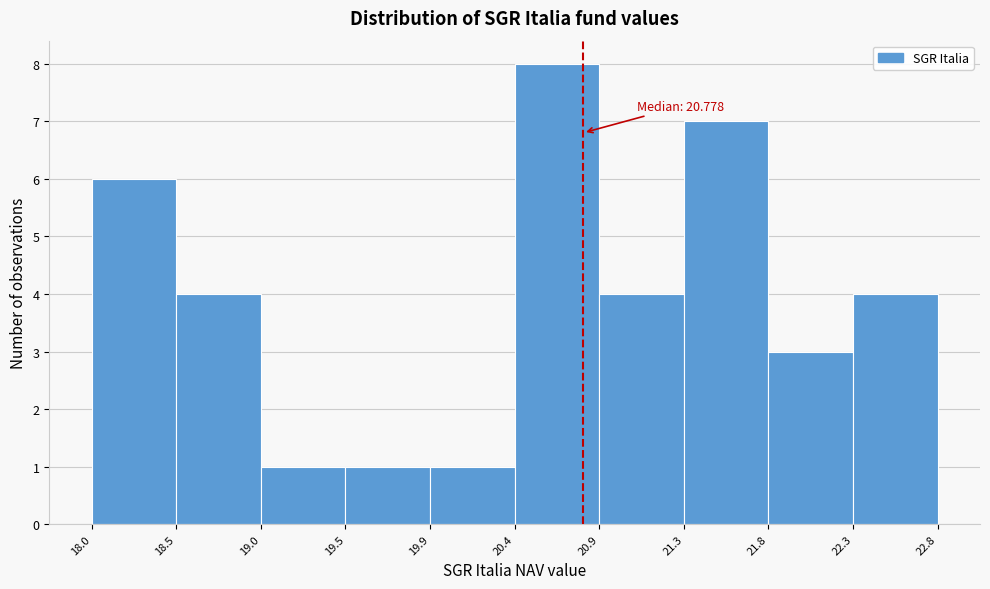

Which range on the x-axis has the tallest bar?

20.4 to 20.9